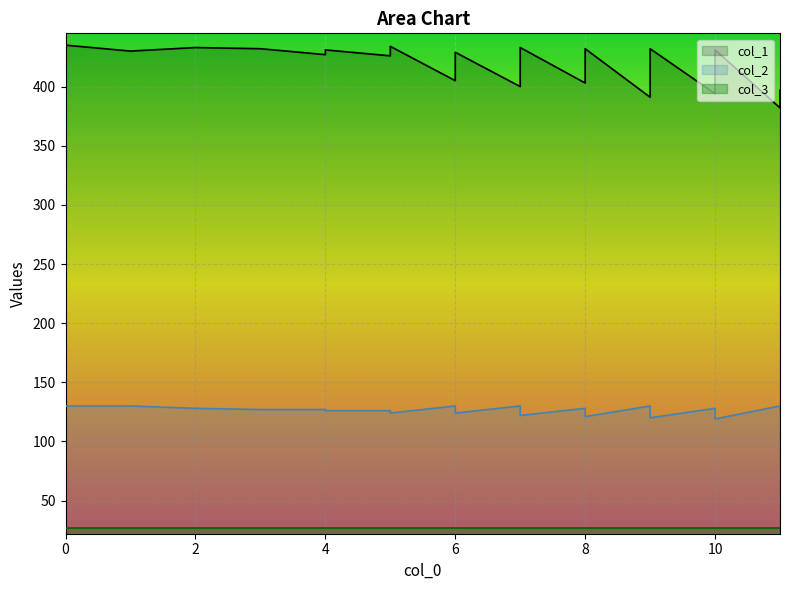

Is it true that col_1 equals 382 at 11?

True